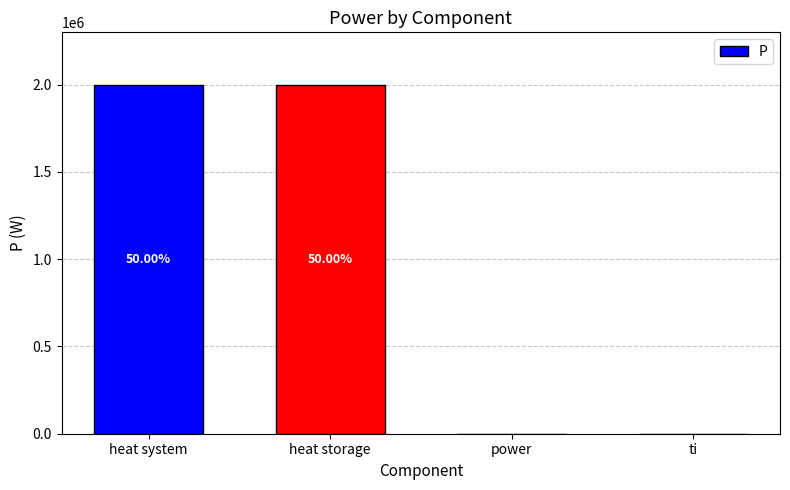

Rank the categories by value from lowest to highest.

power, ti, heat system, heat storage